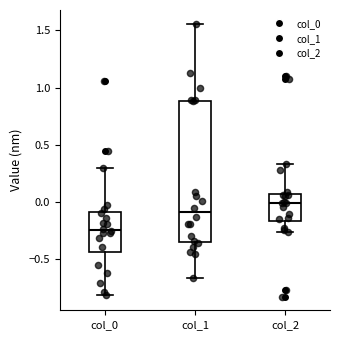

Which box is the tallest, from its lower edge to its upper edge?

col_1